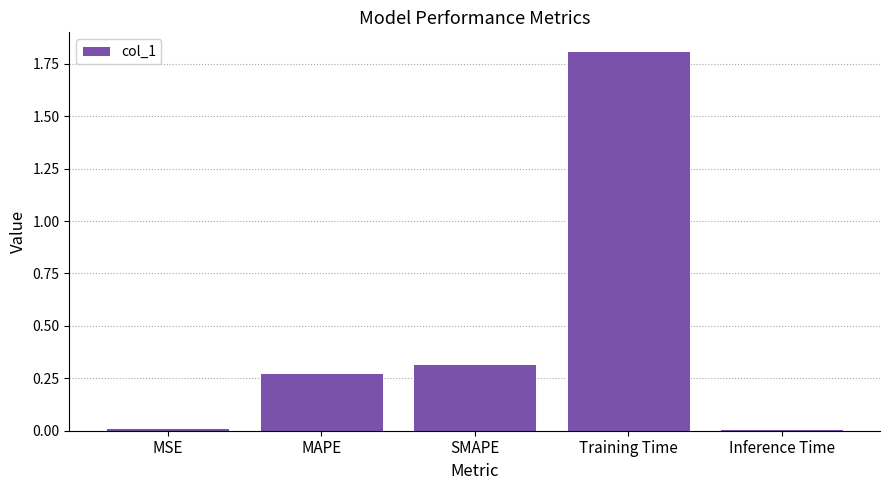

Which category has the highest value across all series?

Training Time